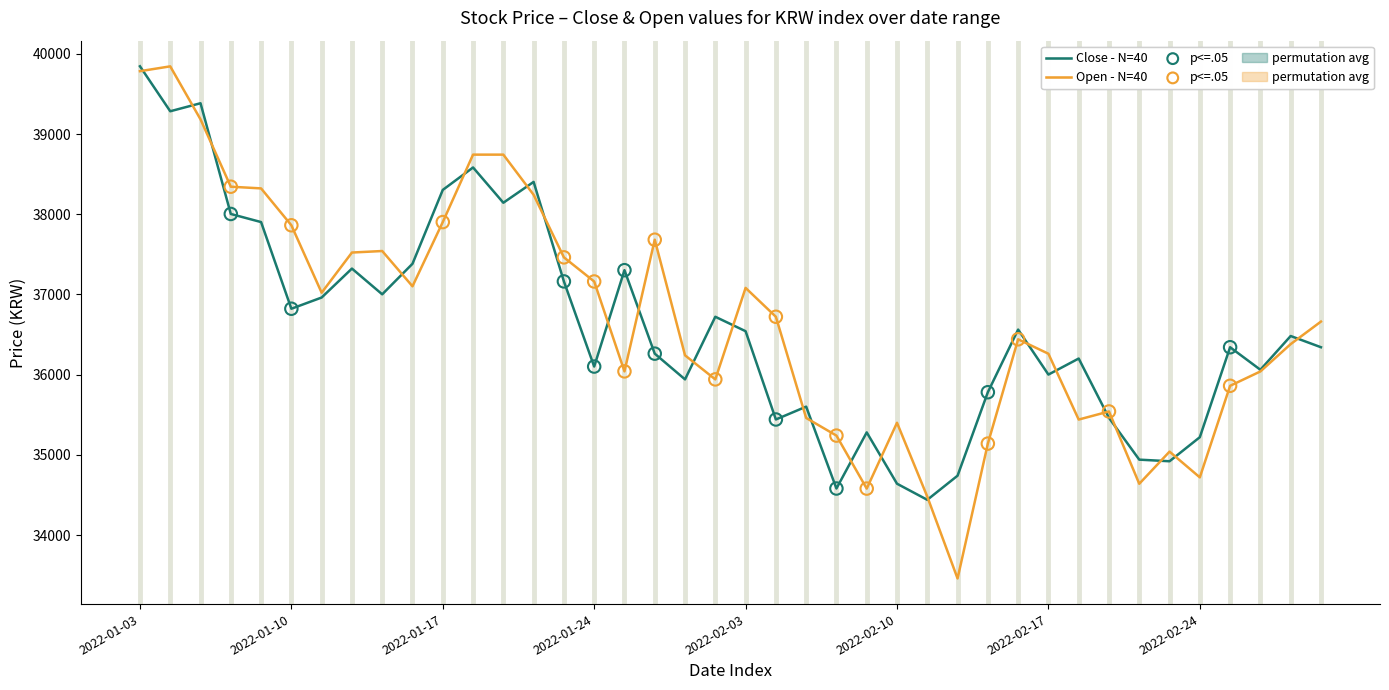

What is the minimum value shown in the chart?

33458